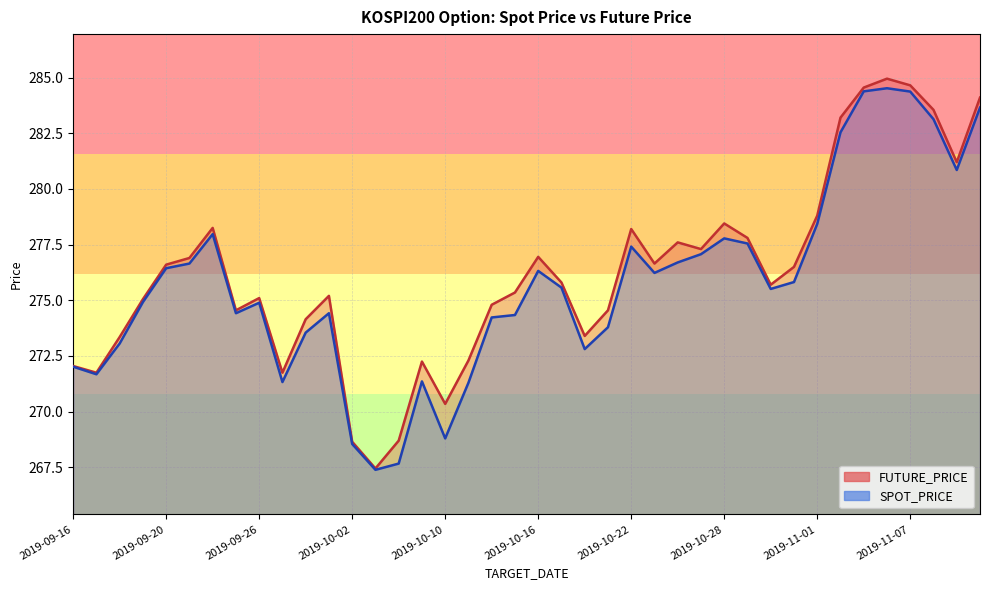

What is the label of the 32nd point from the right?

2019-09-26